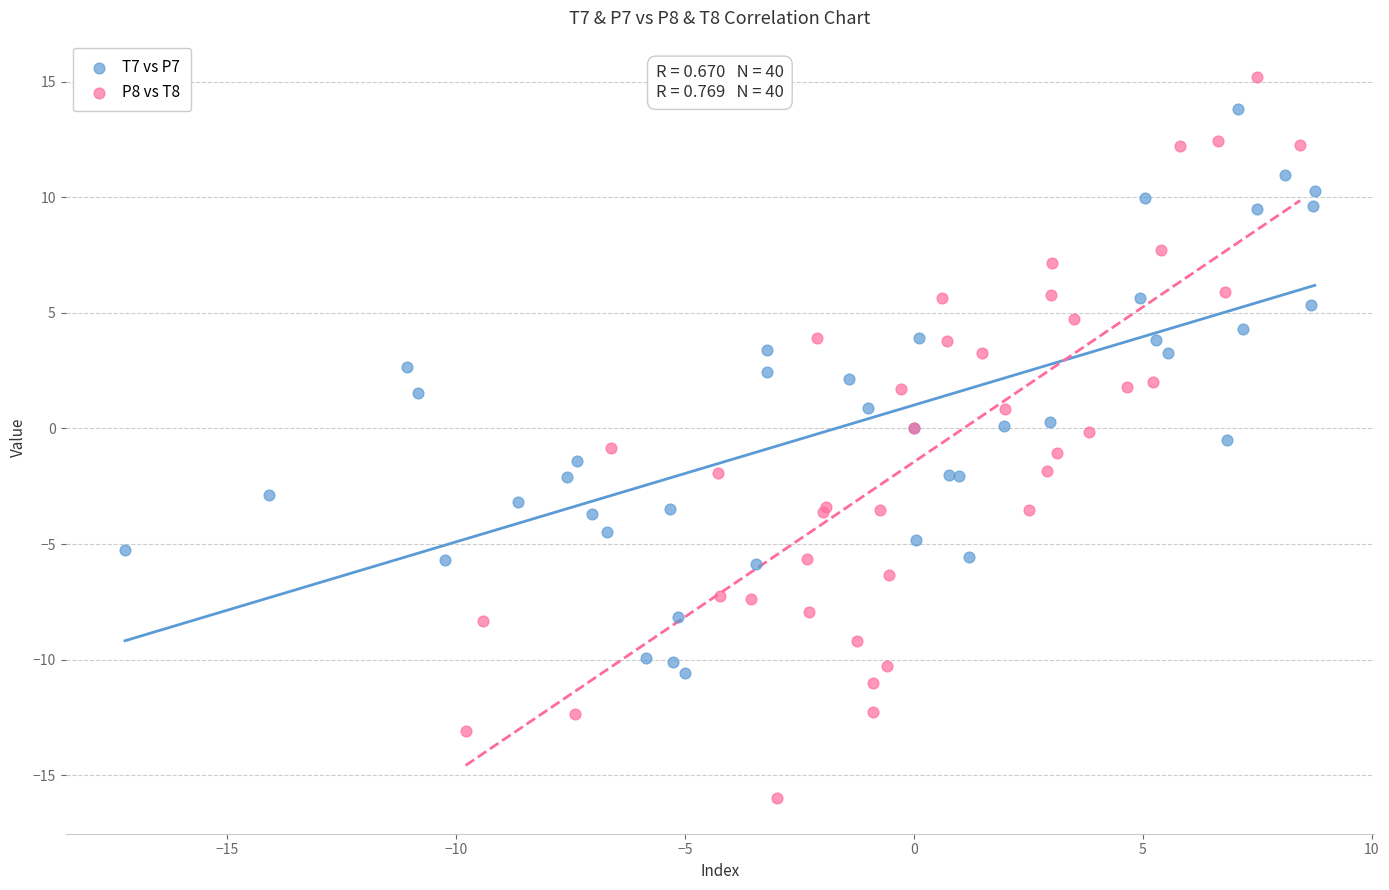

Which series reaches the minimum Y coordinate?

P8 vs T8